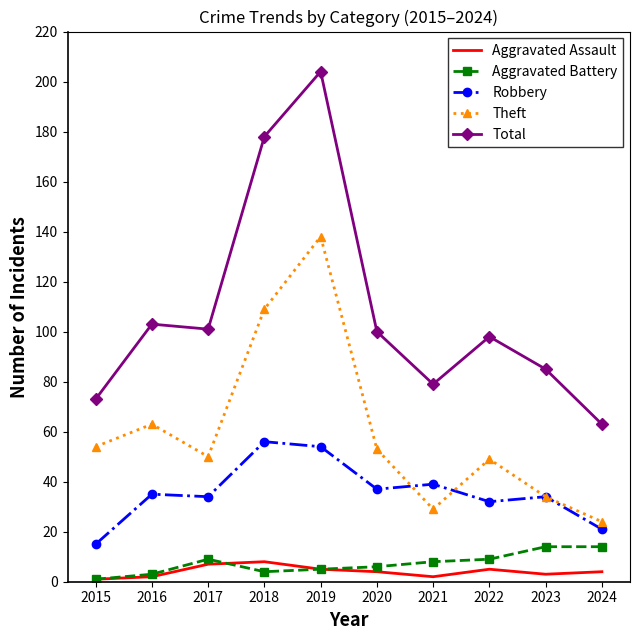

True or false: Total and Aggravated Battery cross at least once.

False